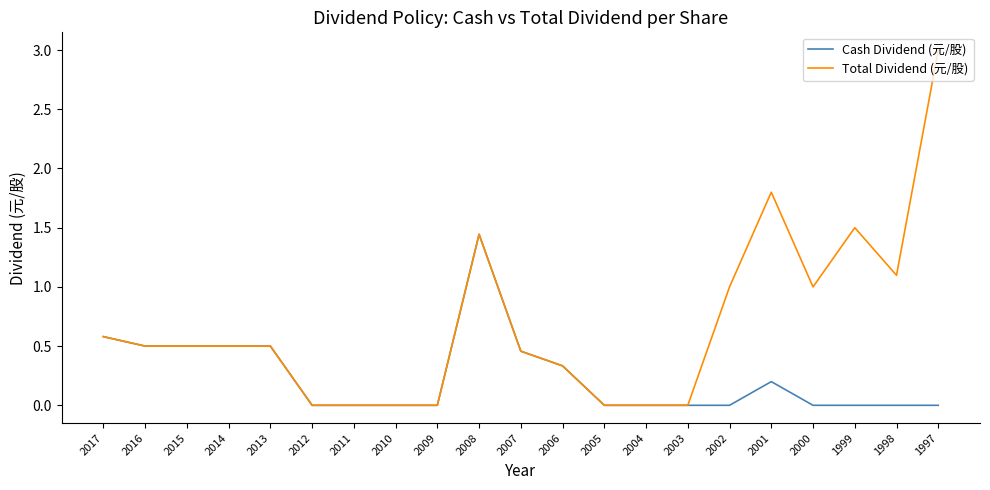

Rank the series at 2000 from highest to lowest value.

Total Dividend (元/股), Cash Dividend (元/股)